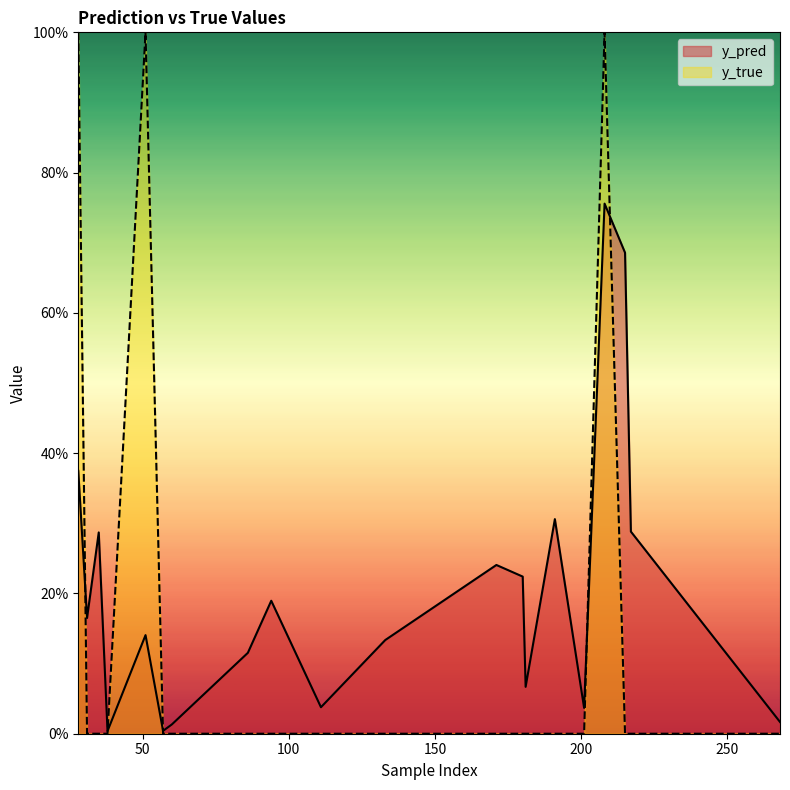

List the labels in order of y_true value, smallest first.

31, 35, 38, 57, 60, 86, 94, 111, 133, 171, 180, 181, 191, 201, 215, 217, 268, 28, 51, 208